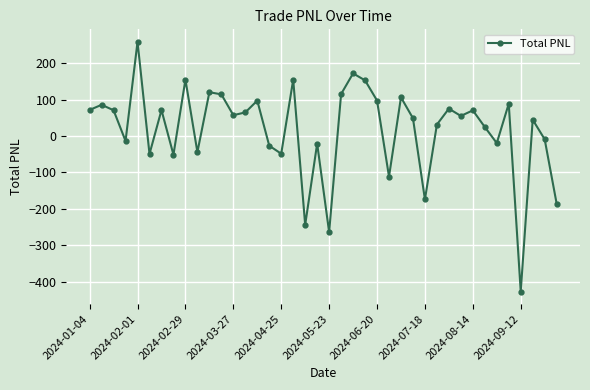

How many interior local peaks (higher than both neighbors) does the data have?

14